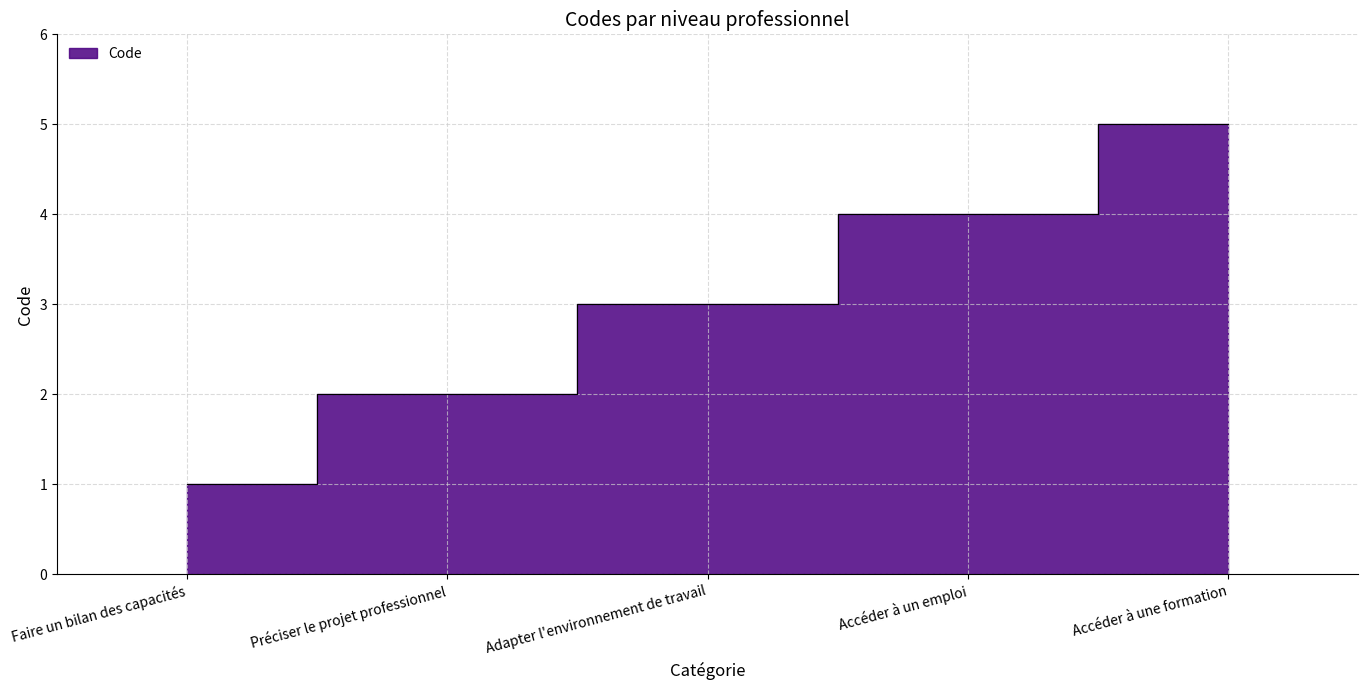

Does the chart display data point markers on the line(s)?

No